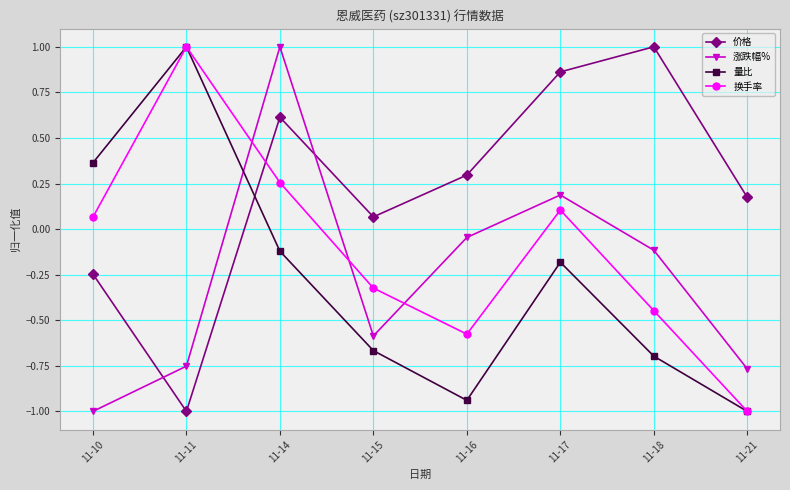

The value of 价格 at 11-14 is 0.4. True or false?

False